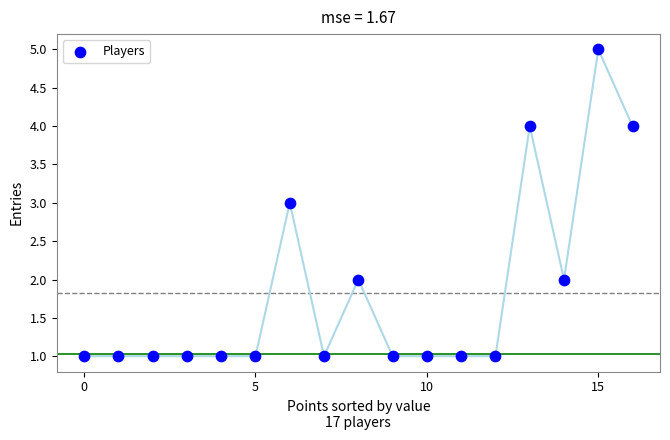

What is the range of Y values (max minus min)?

4